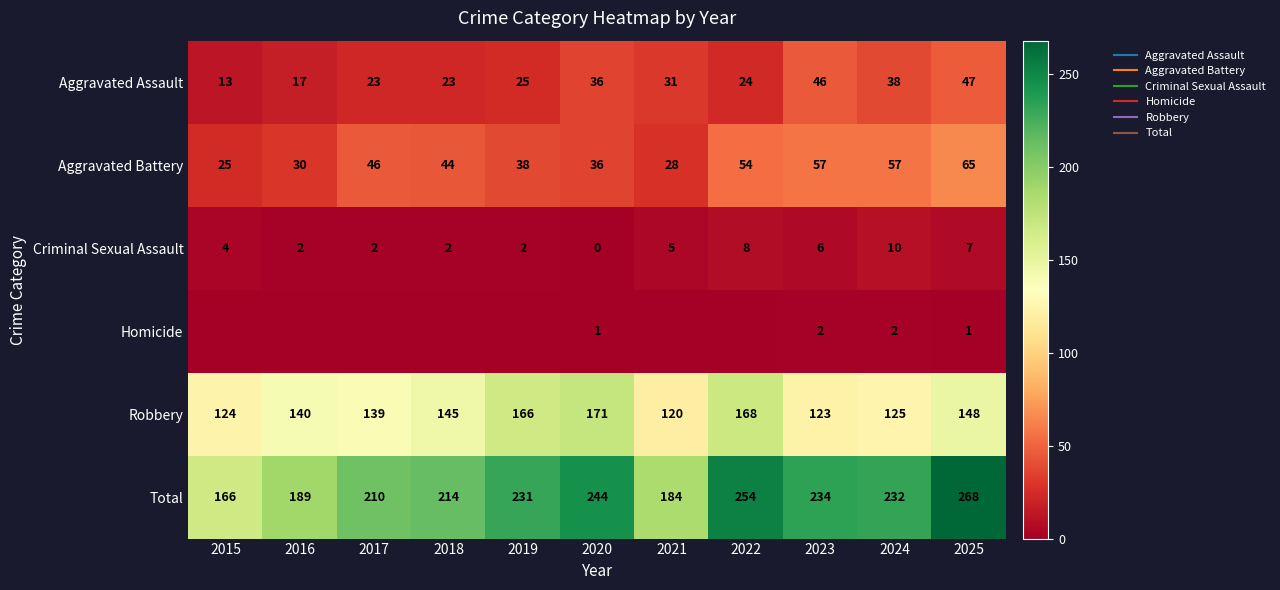

Which has a higher value, 2015 or 2025?

2025